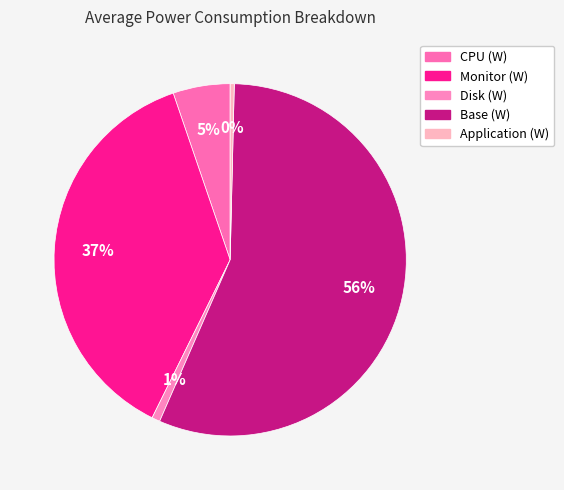

What is the smallest slice in the pie chart?

Application (W)